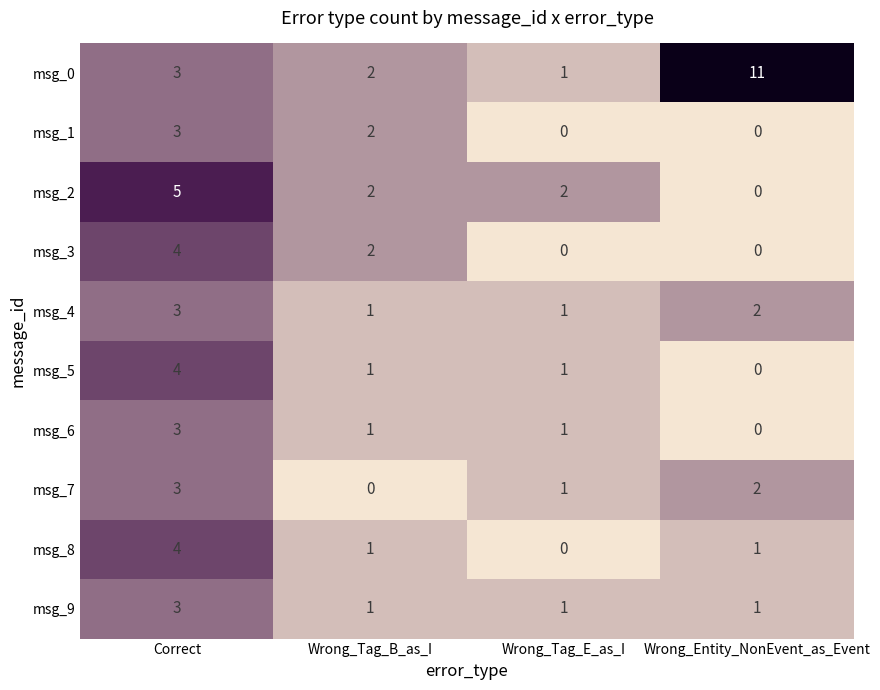

True or false: msg_1 has a value of -1 at Wrong_Entity_NonEvent_as_Event.

False